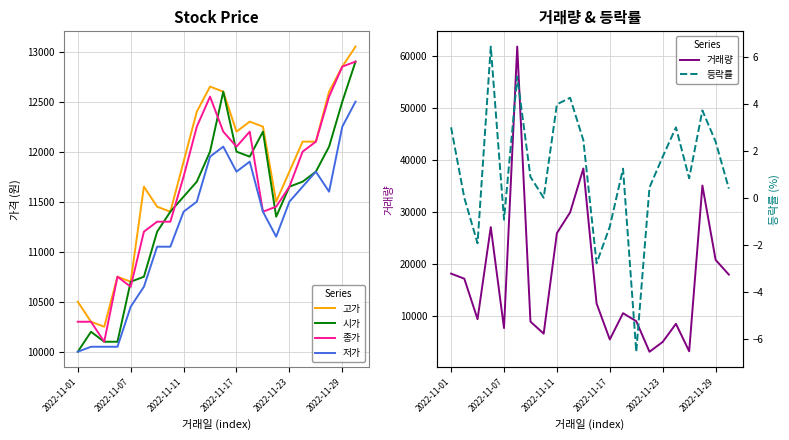

Rank the series by their maximum value, from lowest to highest.

등락률, 저가, 시가, 종가, 고가, 거래량